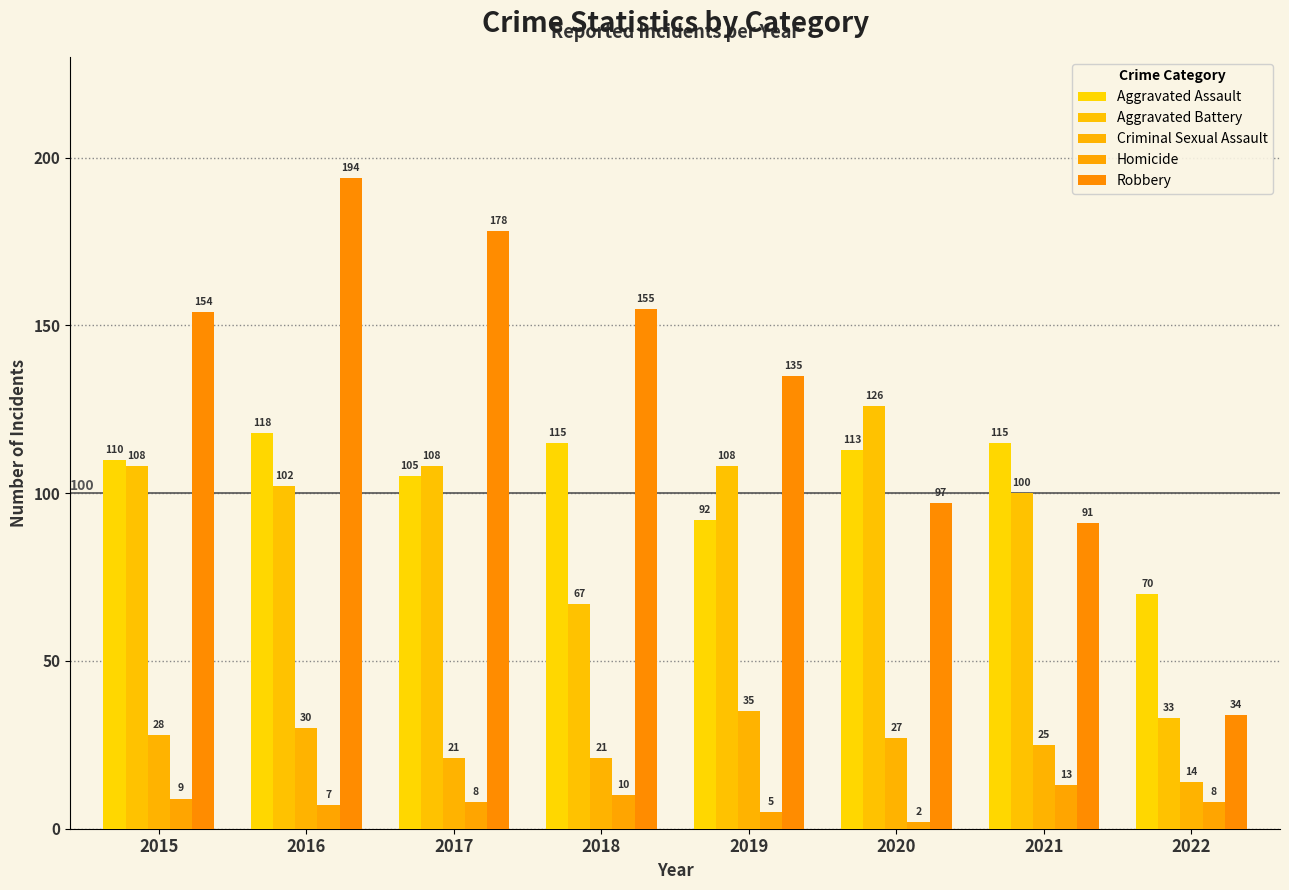

Is the value of Homicide at 2018 greater than the value of Aggravated Assault at 2020?

No